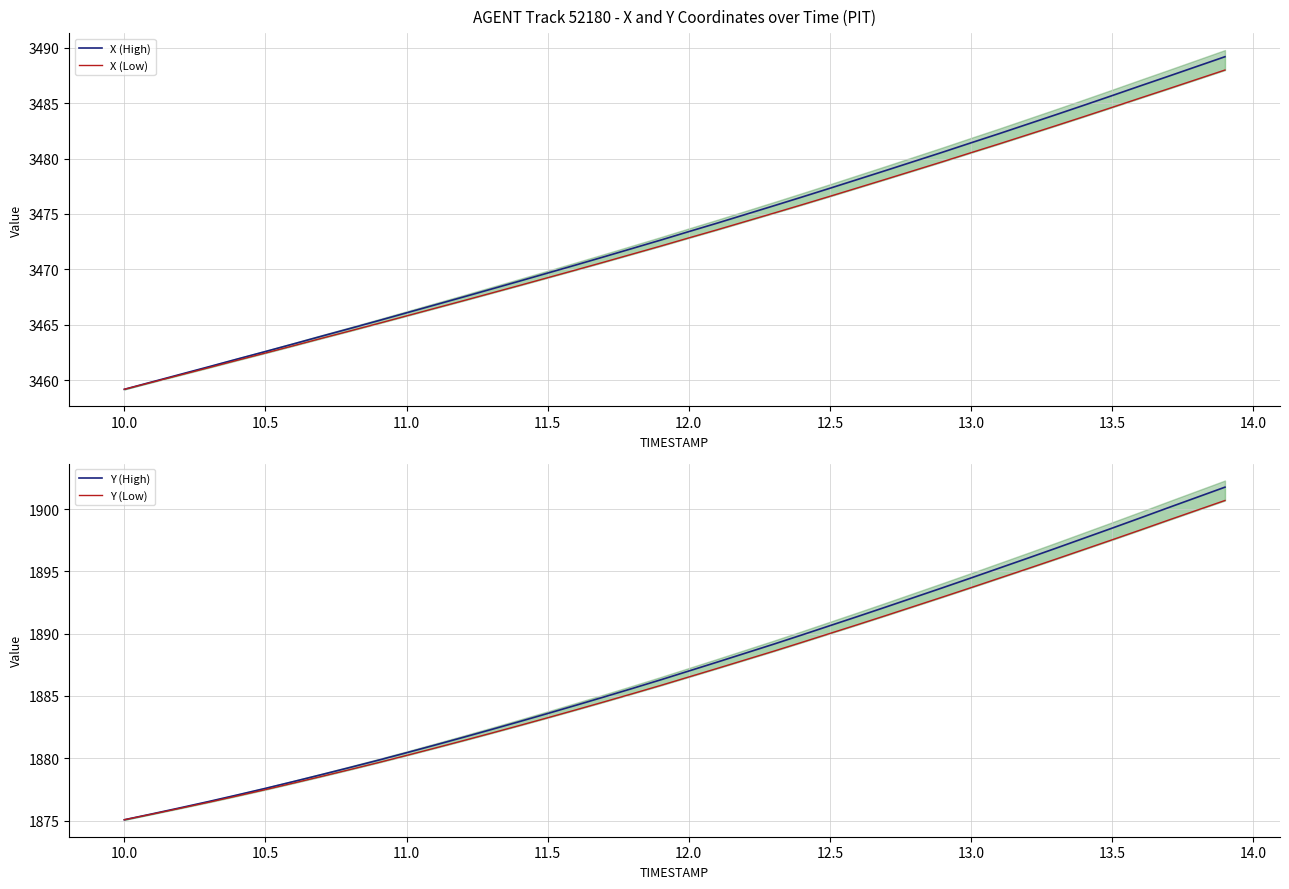

The X (Low) series shows 4889.7 at 12.0. True or false?

False